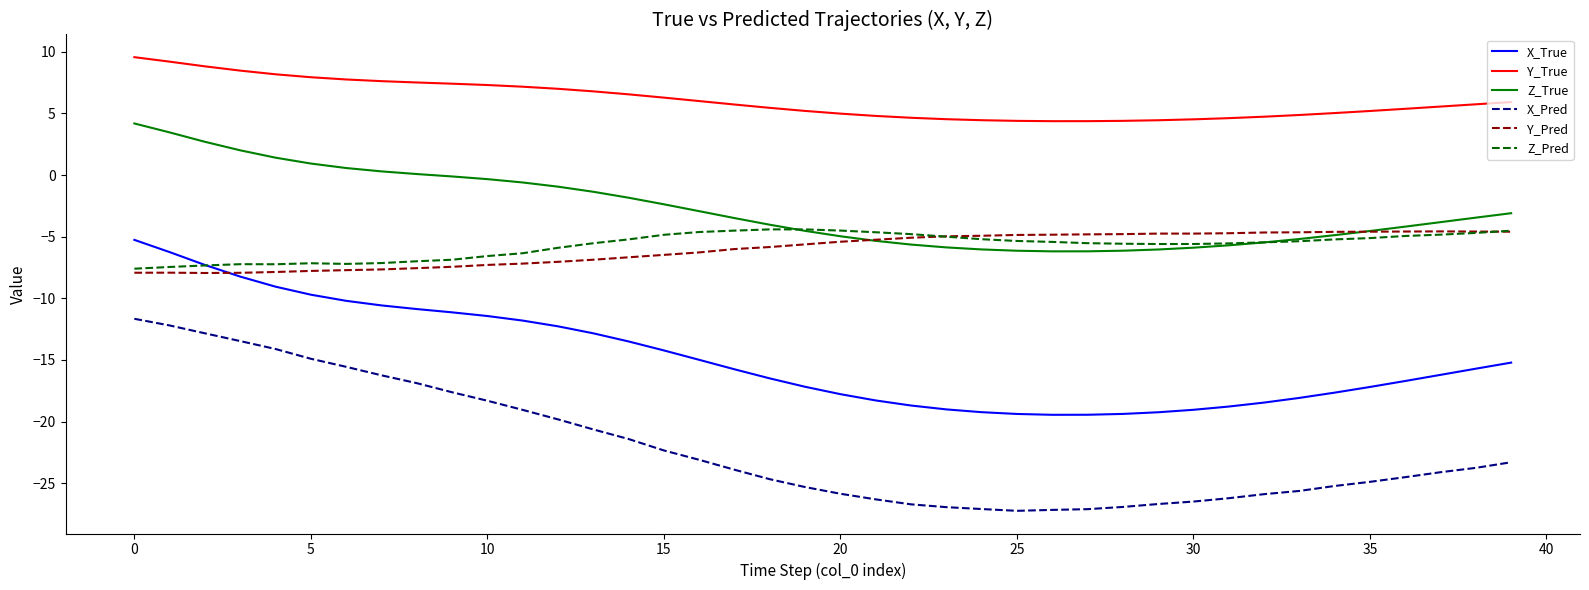

What is the highest value of the Z_Pred series?

-4.4